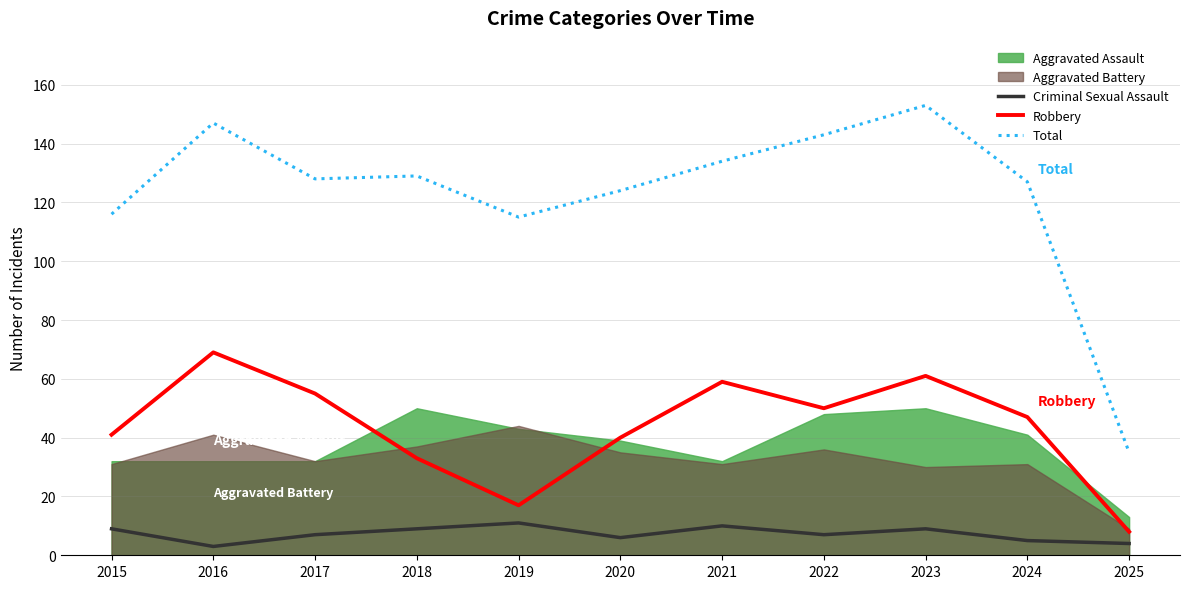

What is the sum of all Criminal Sexual Assault values?

80